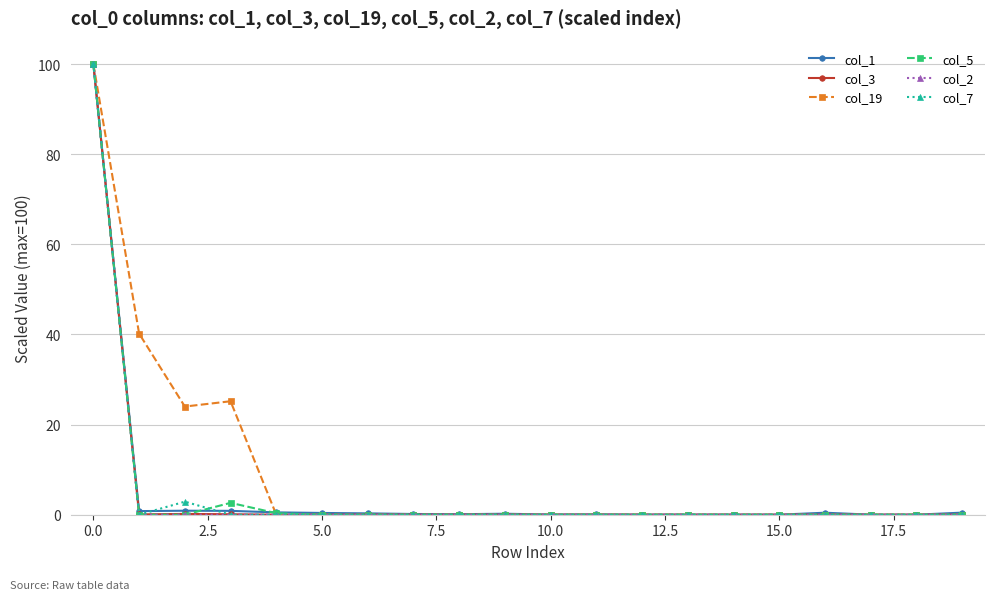

How many distinct data groups are displayed?

6